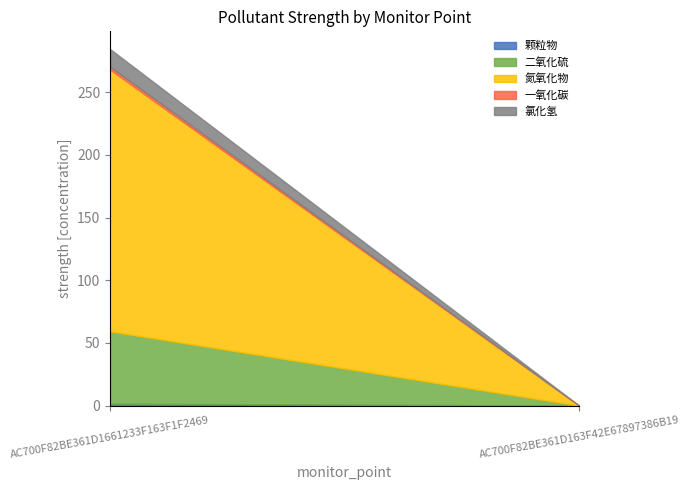

Where is 二氧化硫 nearest to the value 28?

AC700F82BE361D163F42E67897386B19